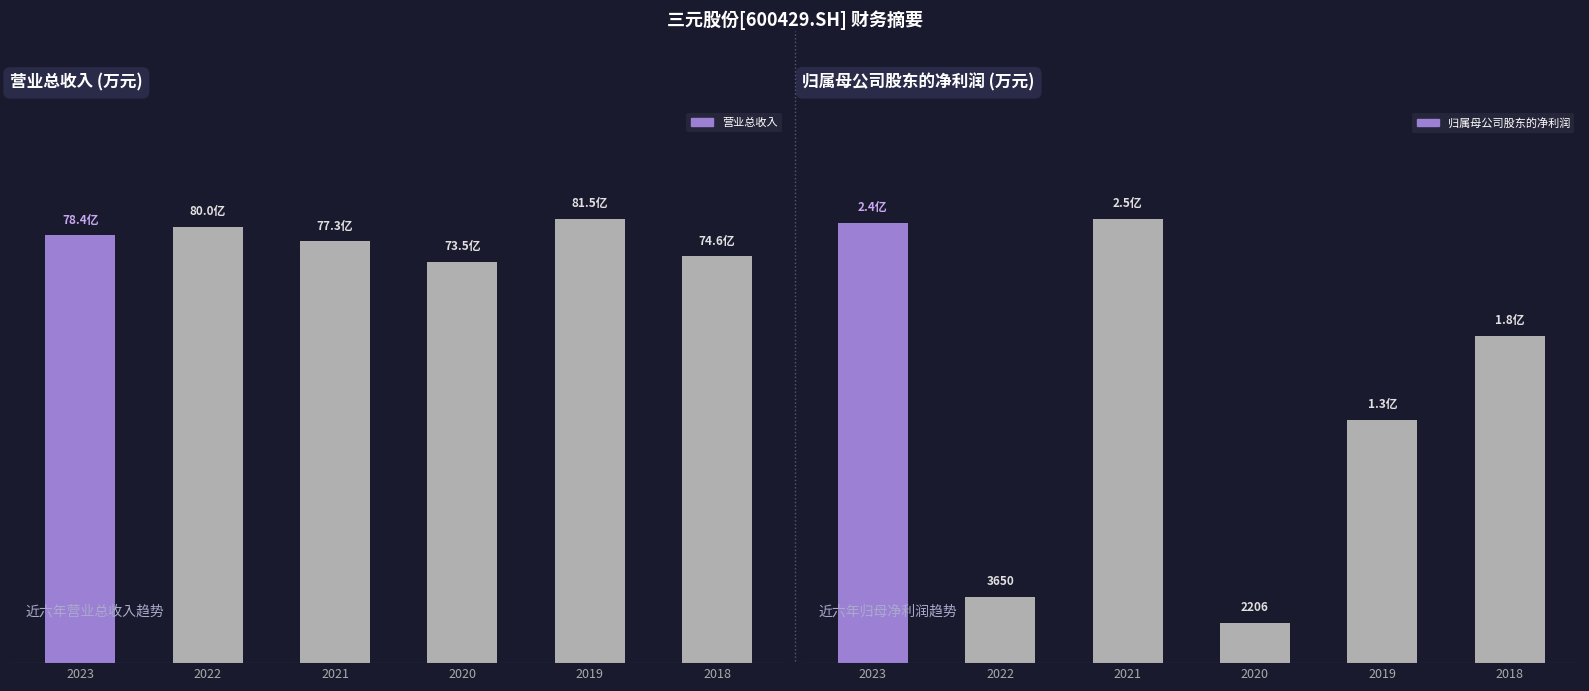

Which series changed the most between 2020 and 2019?

营业总收入